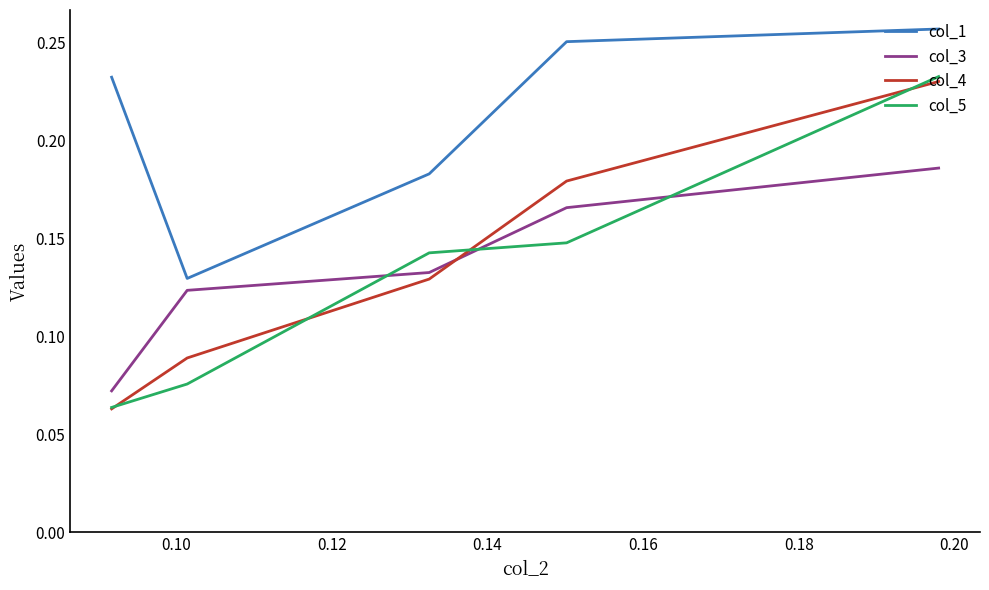

What is the average value of the col_5 series?

0.1